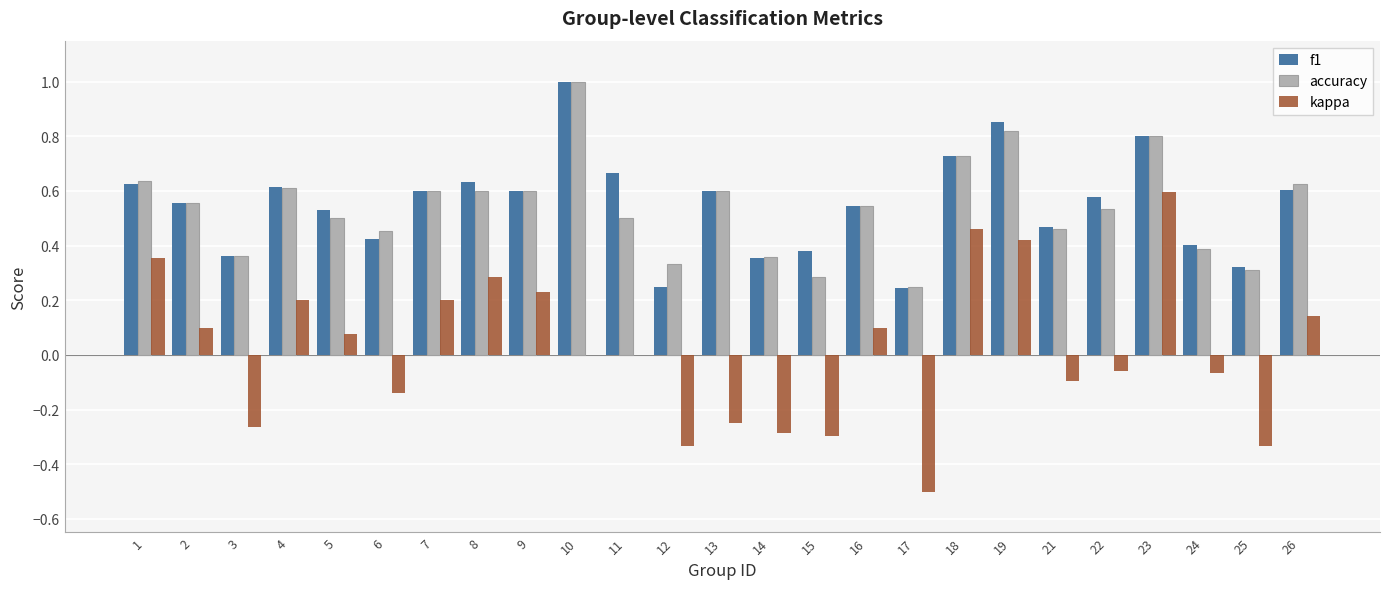

Is the value of accuracy at 26 greater than the value of f1 at 19?

No